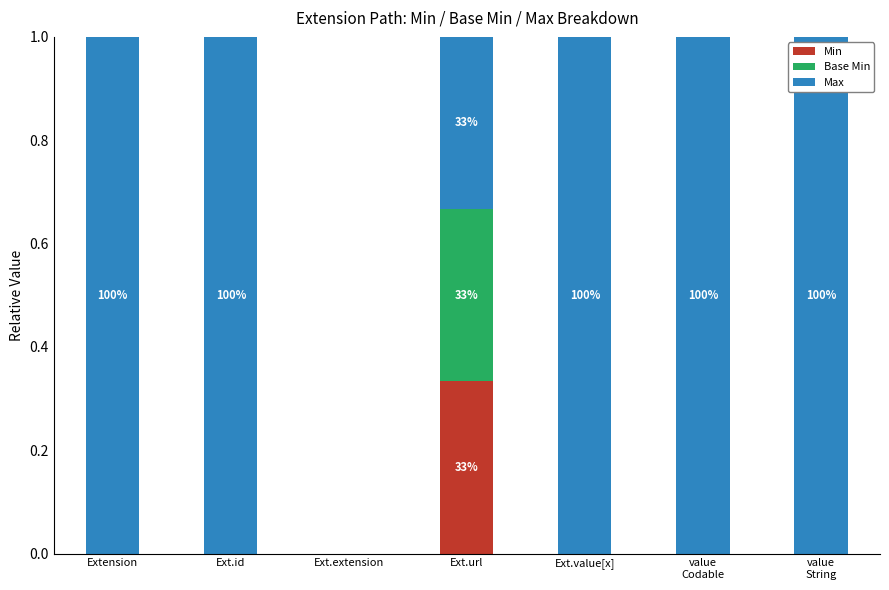

The Min series shows 0.0 at Ext.id. True or false?

True